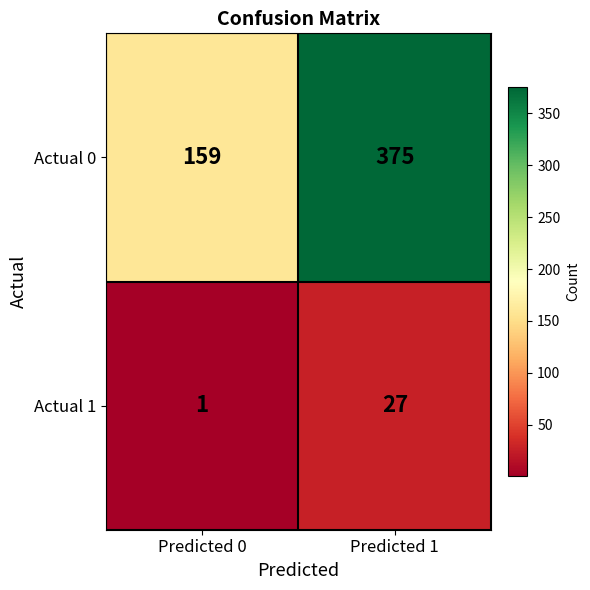

At which category is the sum across all series the highest?

Predicted 1